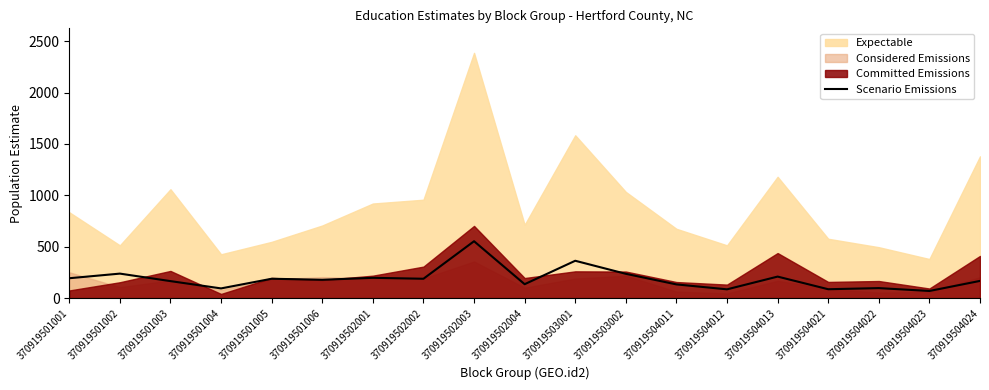

What is the lowest value of the Scenario Emissions series?

69